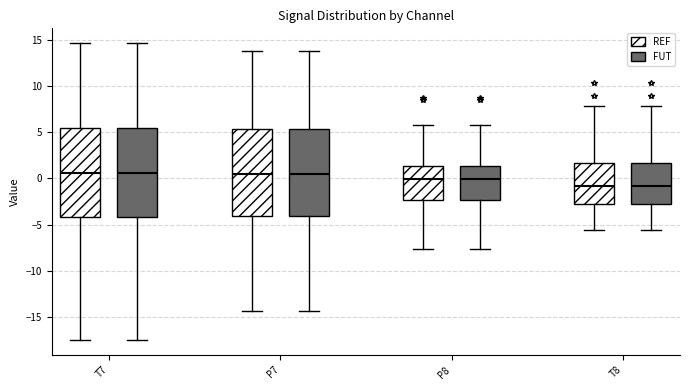

Reading left to right, transcribe this box plot: for each box, give where its median line is, the range the box spans, and where its two whiskers end, as read against the y-axis. The values are not printed on the chart, so give them approximately, as read against the axis.

T7 (REF): median 0.5, box -4.0 to 5.5, whiskers -17.5 to 14.5
T7 (FUT): median 0.5, box -4.0 to 5.5, whiskers -17.5 to 14.5
P7 (REF): median 0.5, box -4.0 to 5.5, whiskers -14.5 to 14.0
P7 (FUT): median 0.5, box -4.0 to 5.5, whiskers -14.5 to 14.0
P8 (REF): median 0.0, box -2.5 to 1.5, whiskers -7.5 to 6.0
P8 (FUT): median 0.0, box -2.5 to 1.5, whiskers -7.5 to 6.0
T8 (REF): median -1.0, box -3.0 to 1.5, whiskers -5.5 to 8.0
T8 (FUT): median -1.0, box -3.0 to 1.5, whiskers -5.5 to 8.0